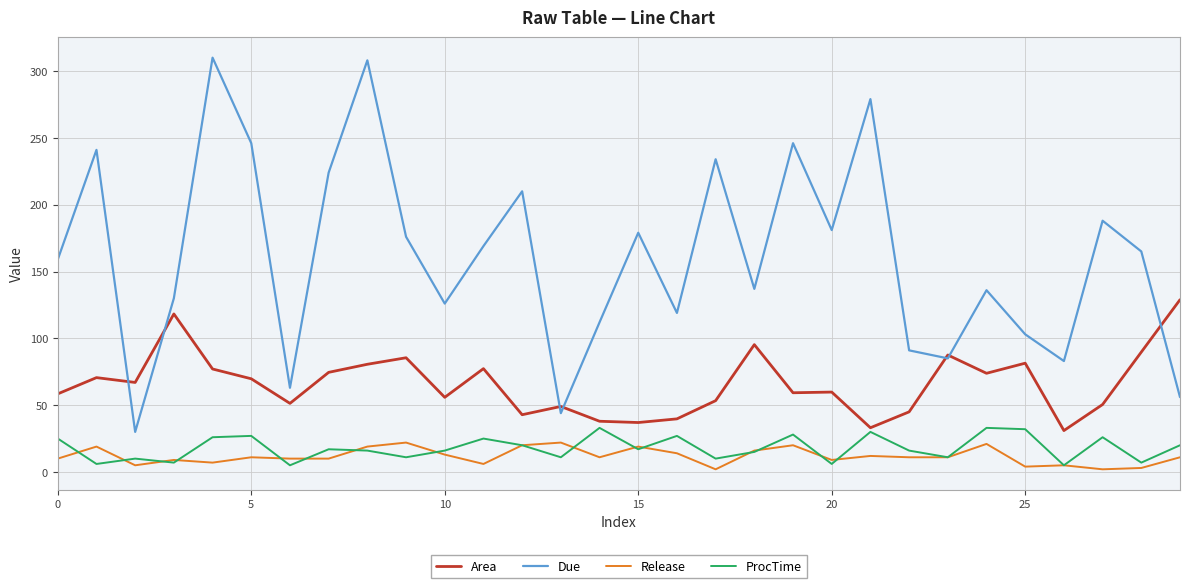

What is the maximum value for Due?

310.0